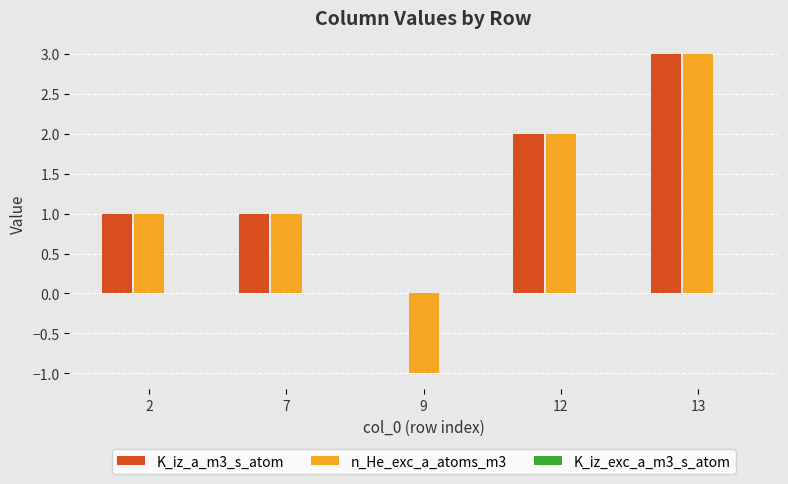

Count the n_He_exc_a_atoms_m3 values in the range 1 to 2.

3